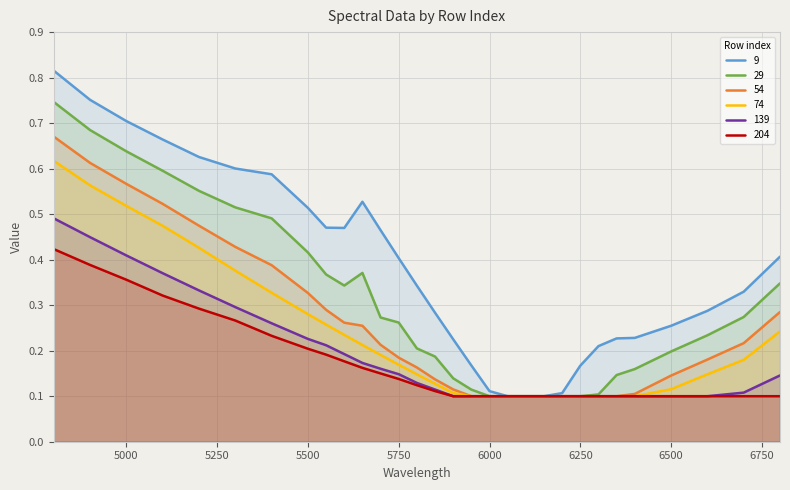

Is the value of 29 at 5800 greater than the value of 54 at 6400?

Yes